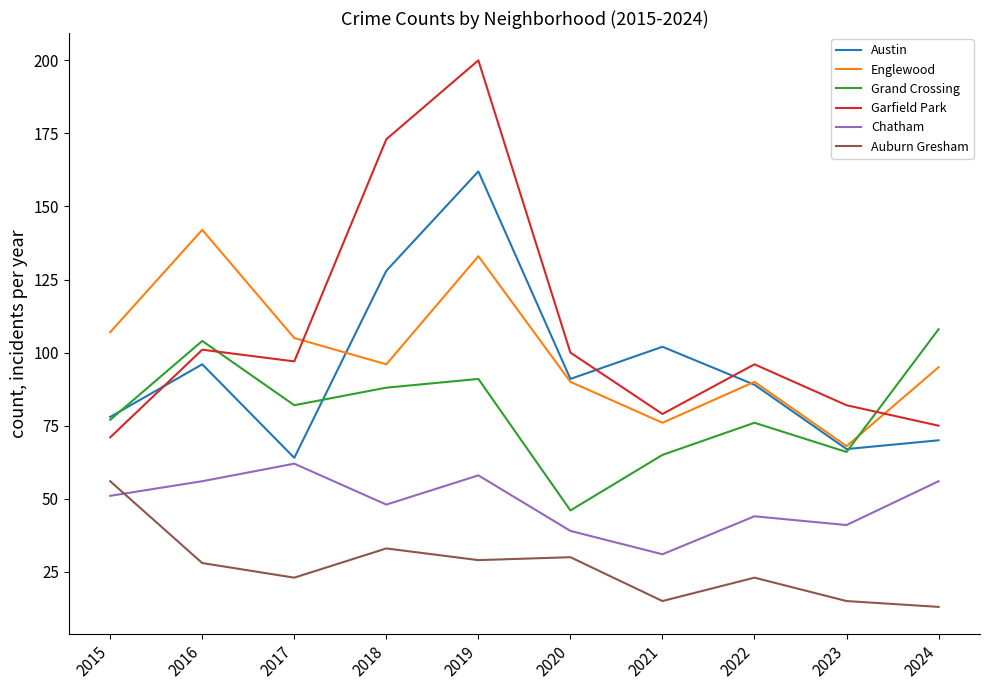

Which label corresponds to the smallest value in the chart?

2024